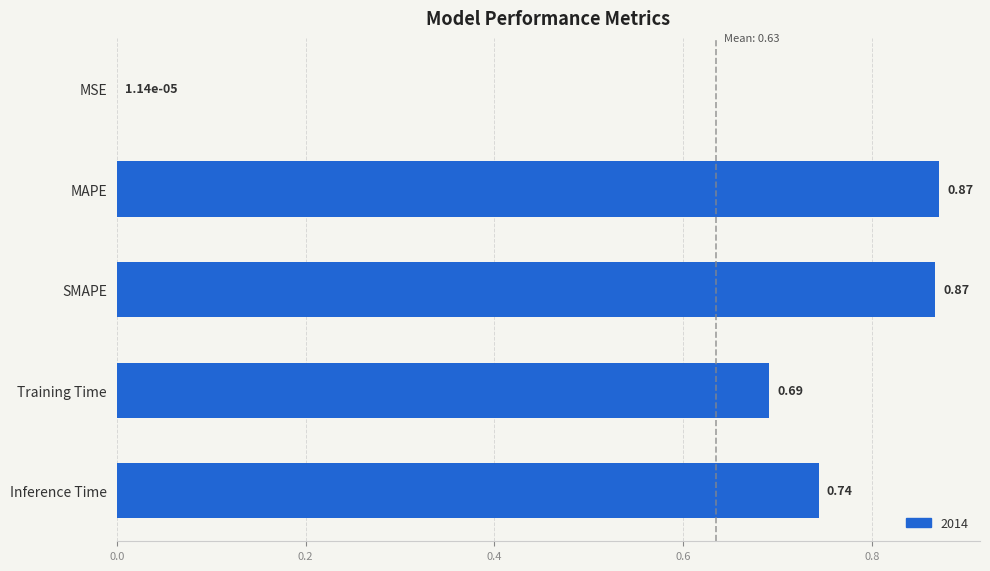

What is the change in value from MSE to Training Time?

+0.7